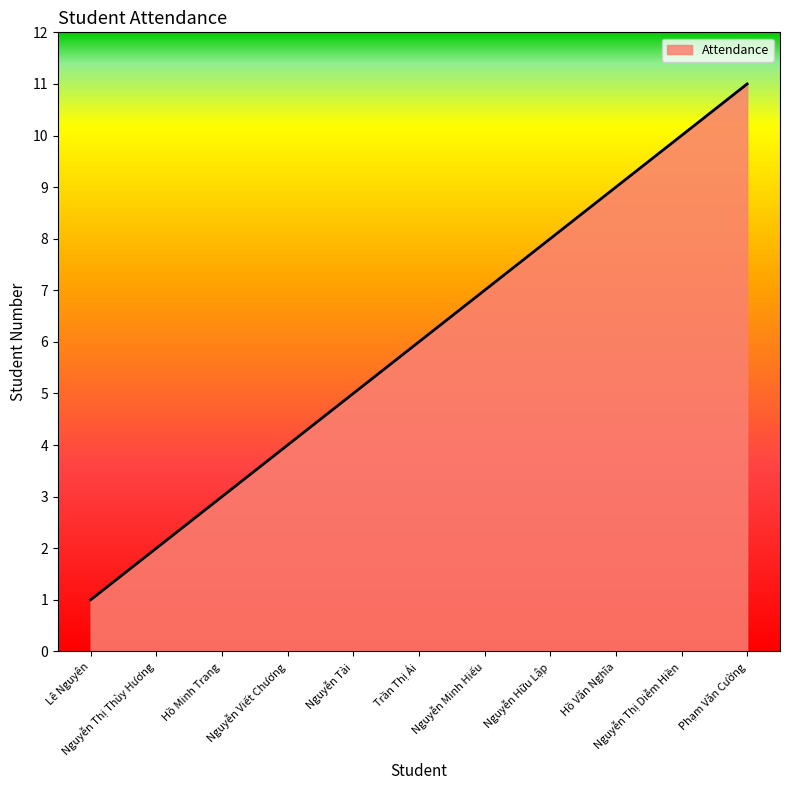

Read the value at Nguyễn Thị Diễm Hiền.

10